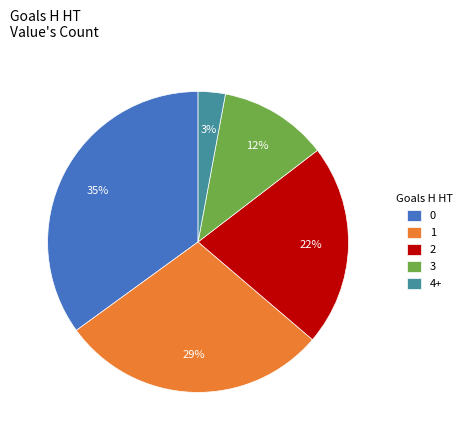

To the nearest percent, what is the combined percentage of 2 and 4+?

25%